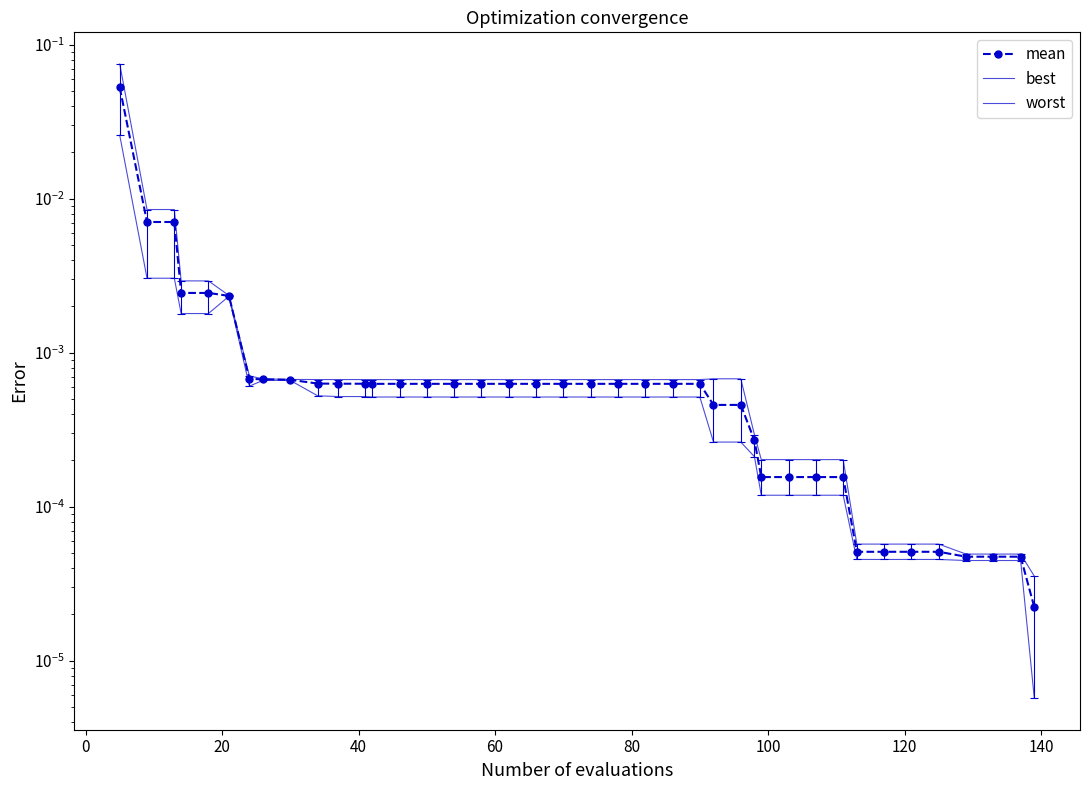

Which series has the widest spread of values?

worst